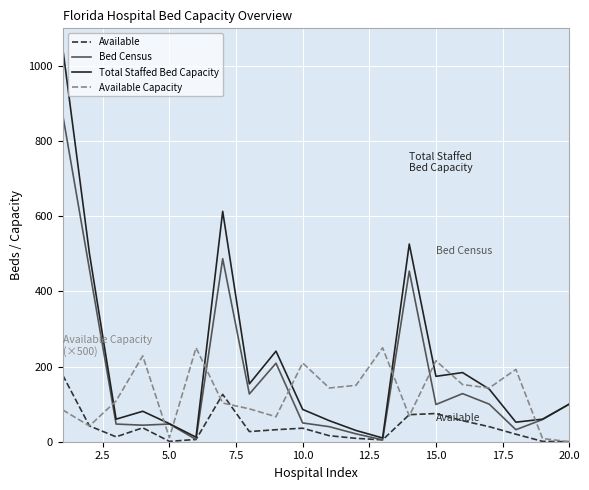

List the series in order of their peak value, highest first.

Total Staffed Bed Capacity, Bed Census, Available Capacity, Available